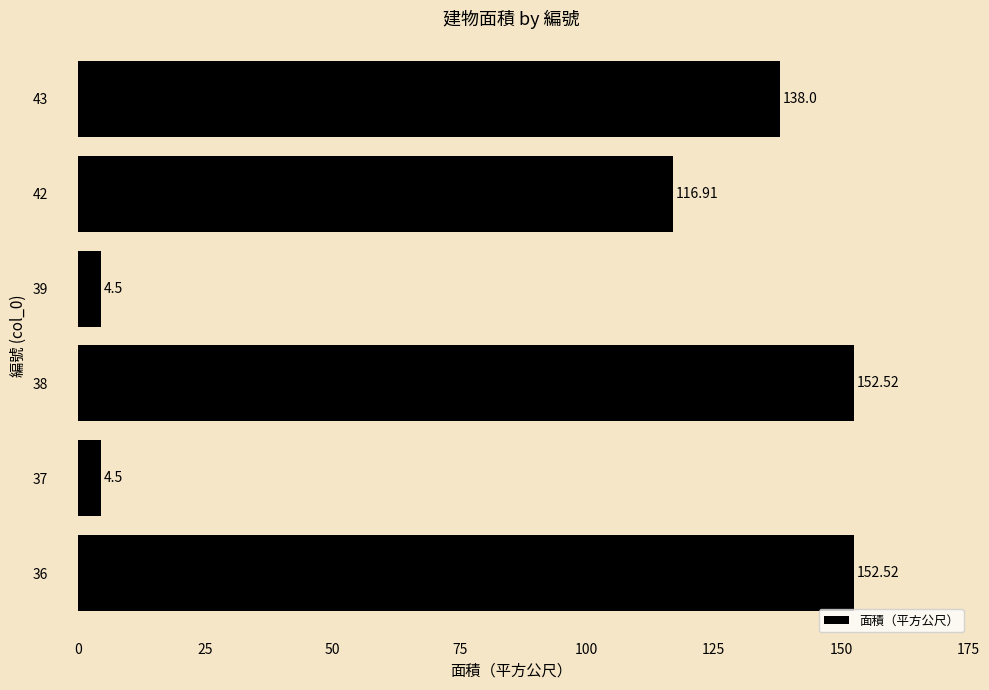

What is the difference between the values at 42 and 36?

35.6